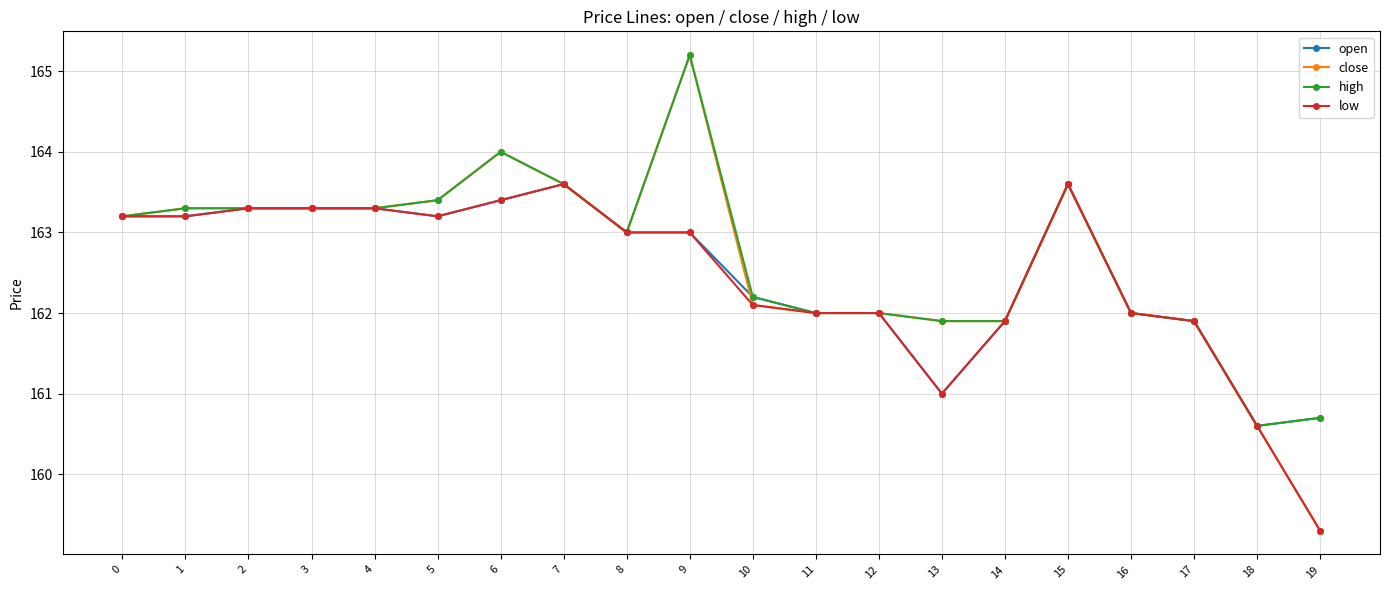

Is the value of low at 7 greater than the value of close at 19?

Yes